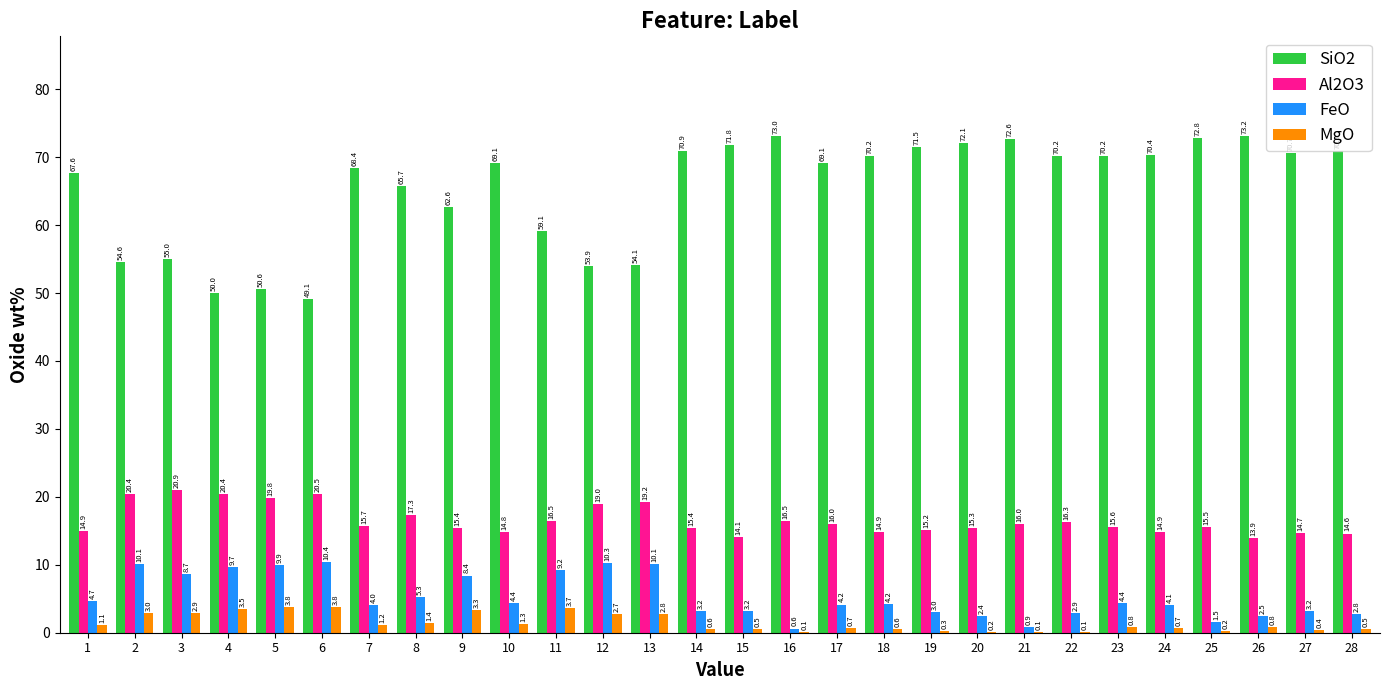

Which series has the largest range (max minus min)?

SiO2